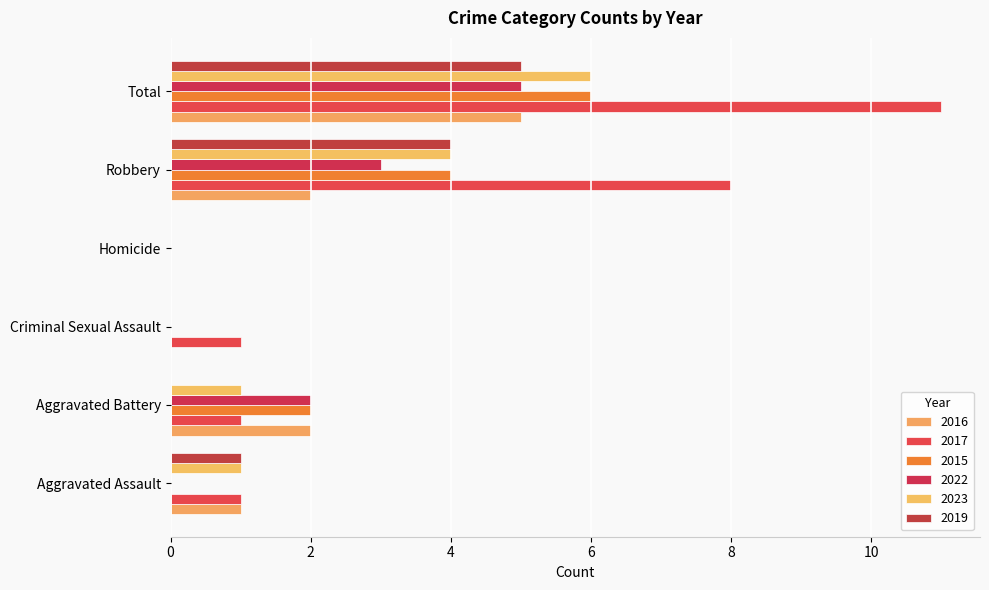

Is it true that 2023 equals 0 at Aggravated Battery?

False